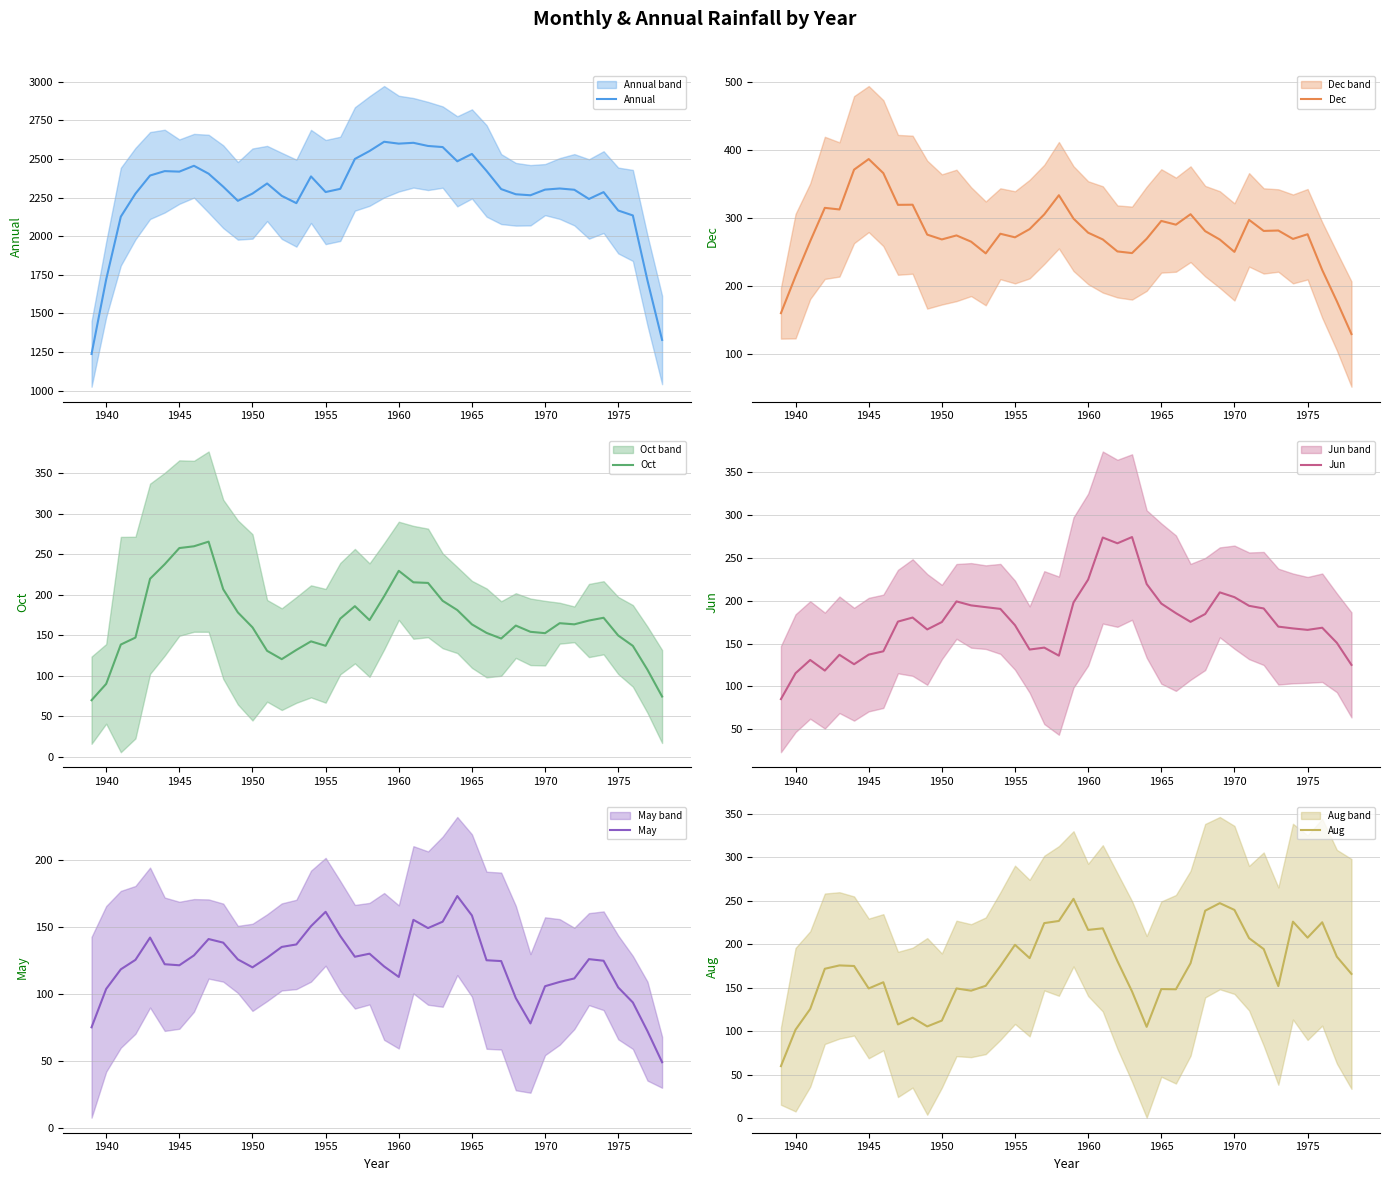

The Oct series shows 377.0 at 1945. True or false?

False